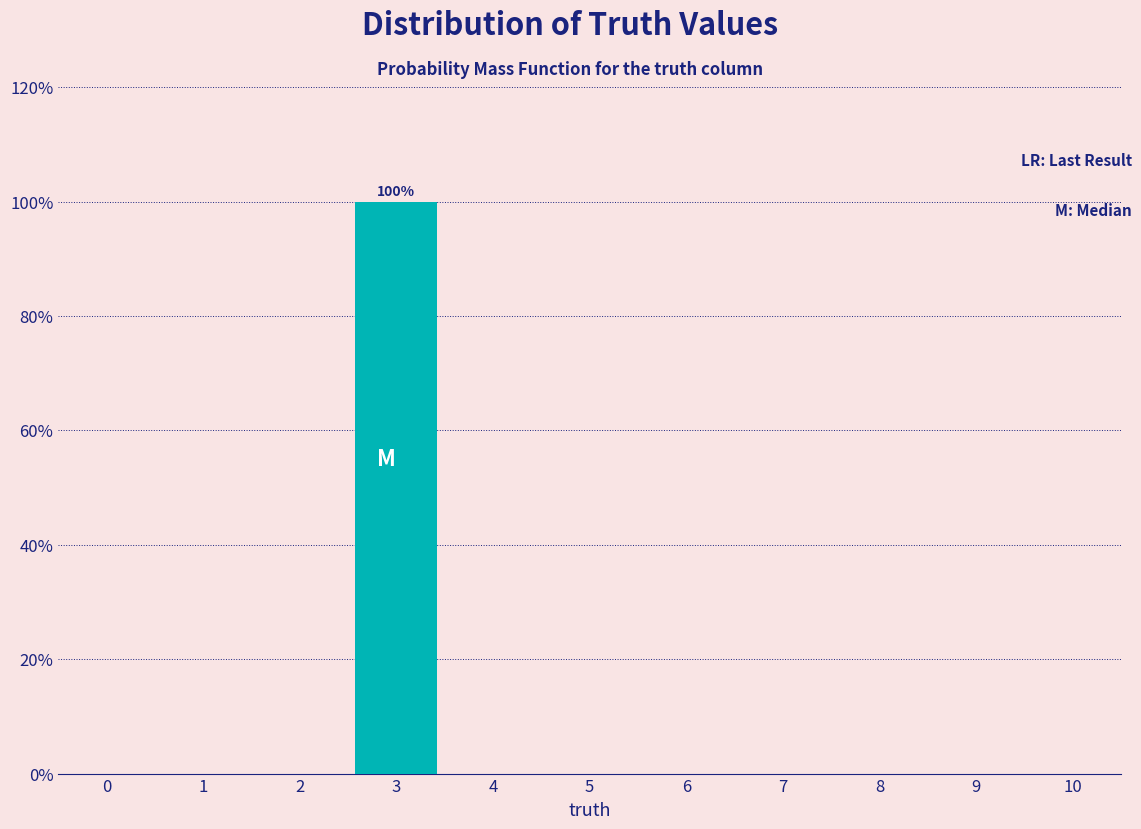

Which range on the x-axis has the tallest bar?

2.5 to 3.5